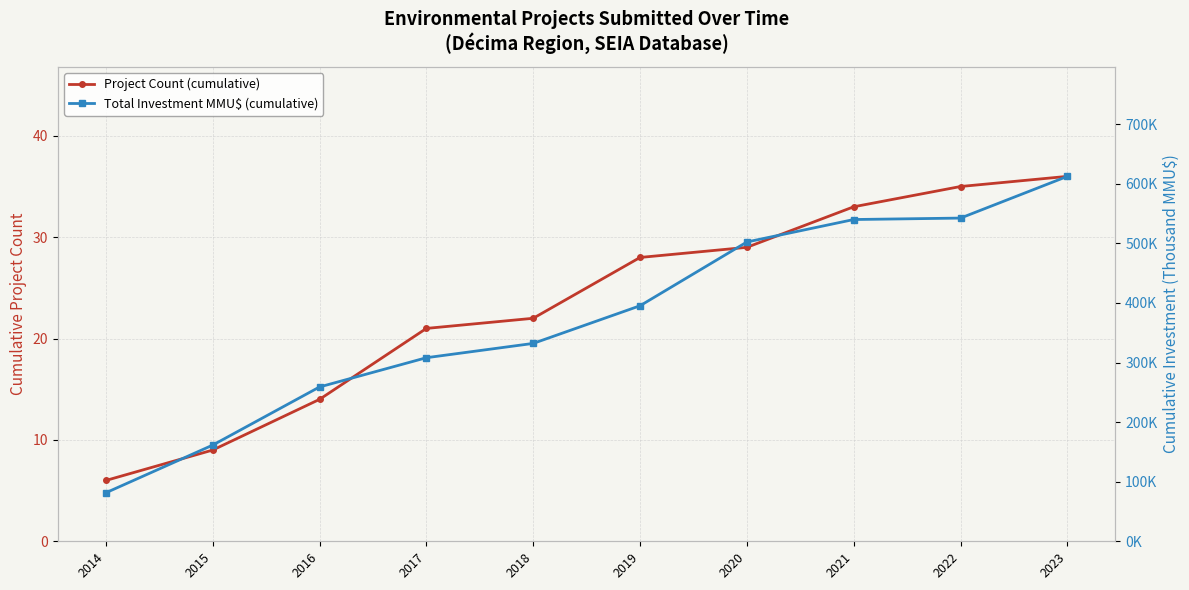

Between 2019 and 2014, which is larger?

2019